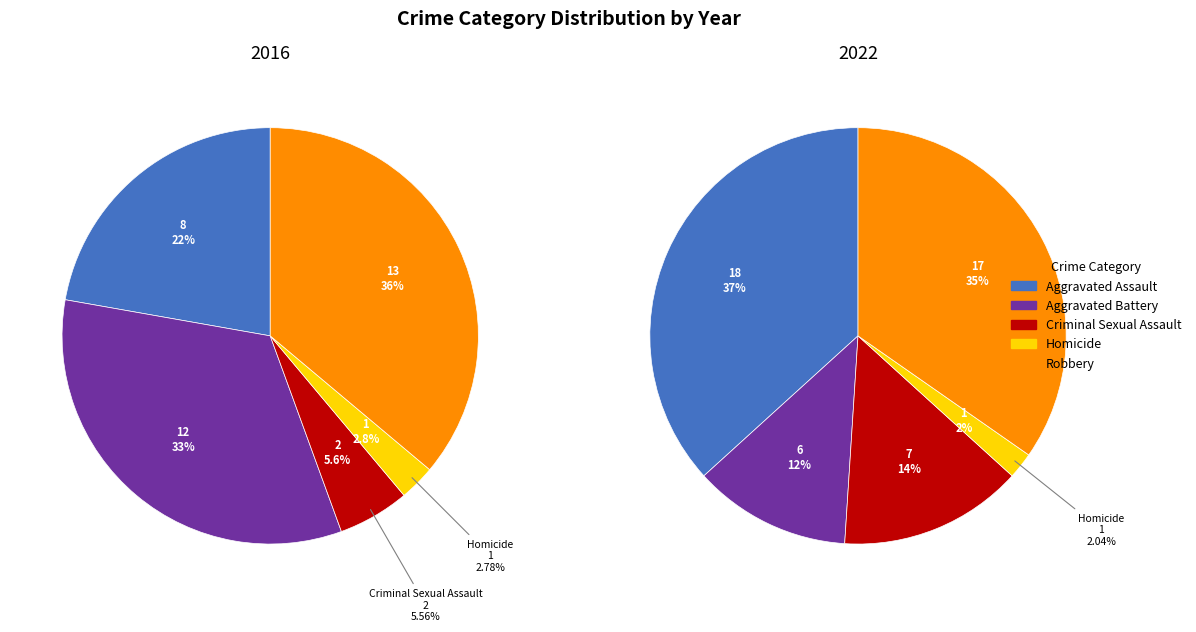

What percentage is NOT represented by 3?

88.8%